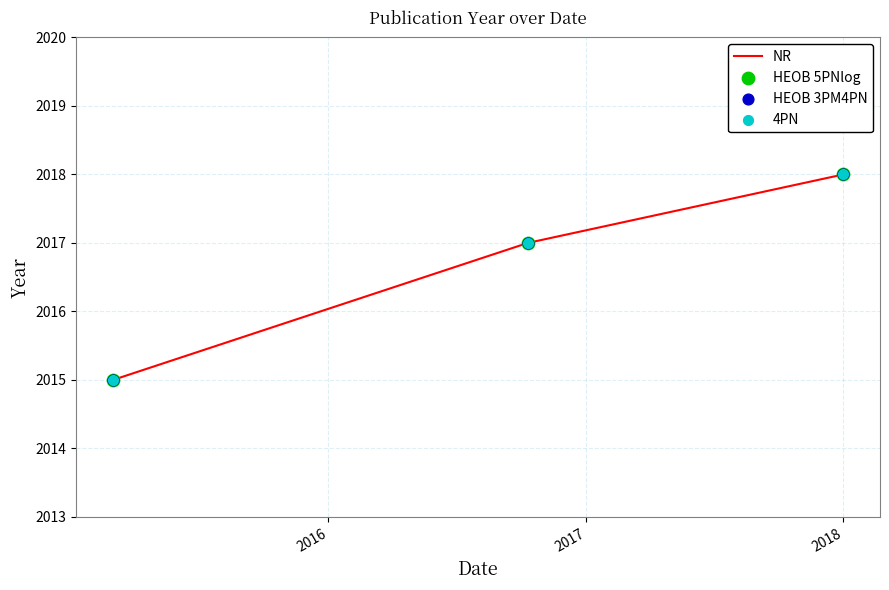

What is the difference between the maximum and minimum values?

3